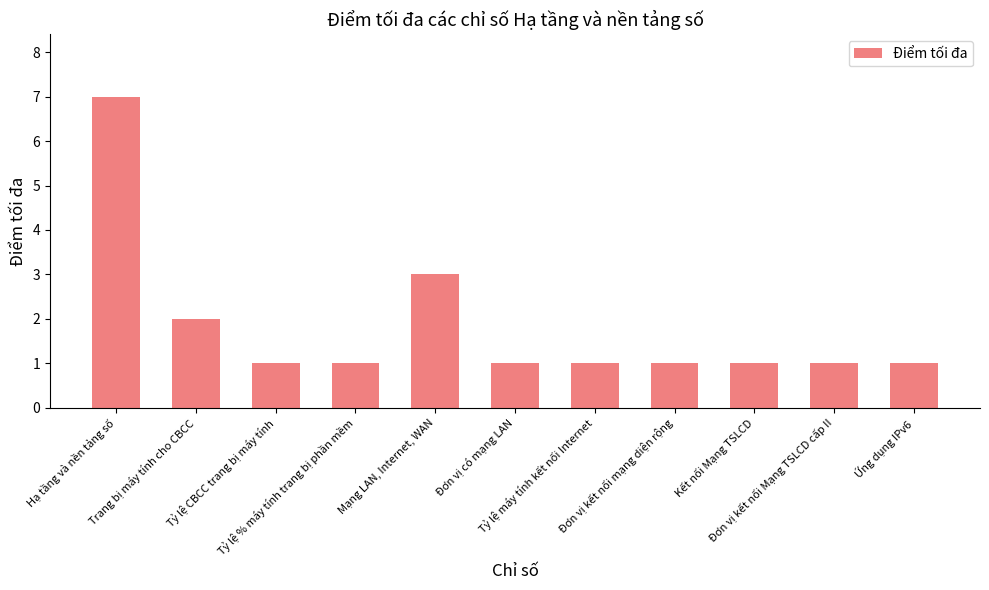

Reading left to right, list all the values displayed in this chart.

Hạ tầng và nền tảng số=7	Trang bị máy tính cho CBCC=2	Tỷ lệ CBCC trang bị máy tính=1	Tỷ lệ % máy tính trang bị phần mềm=1	Mạng LAN, Internet, WAN=3	Đơn vị có mạng LAN=1	Tỷ lệ máy tính kết nối Internet=1	Đơn vị kết nối mạng diện rộng=1	Kết nối Mạng TSLCD=1	Đơn vị kết nối Mạng TSLCD cấp II=1	Ứng dụng IPv6=1